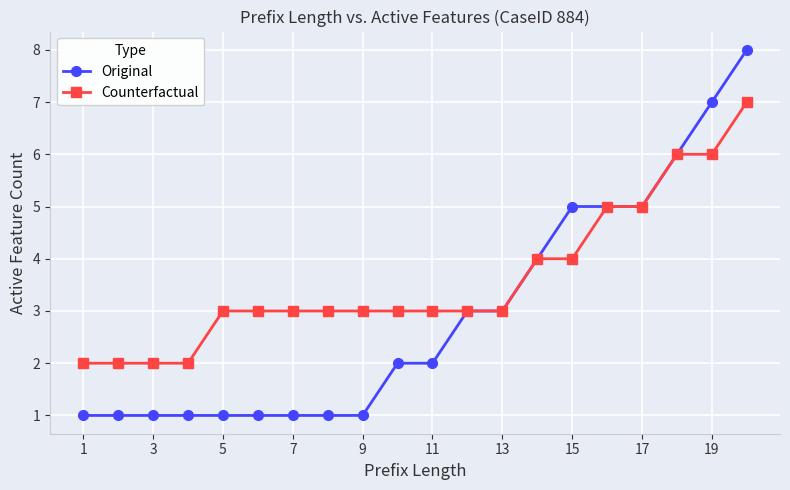

What is the difference between the maximum and minimum values in the Original series?

7